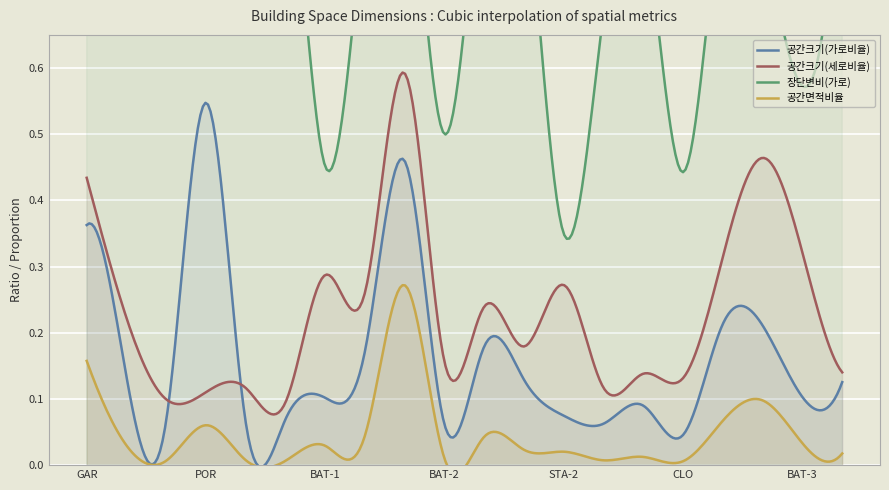

The value of 공간크기(가로비율) at KIT is 0.3. True or false?

False